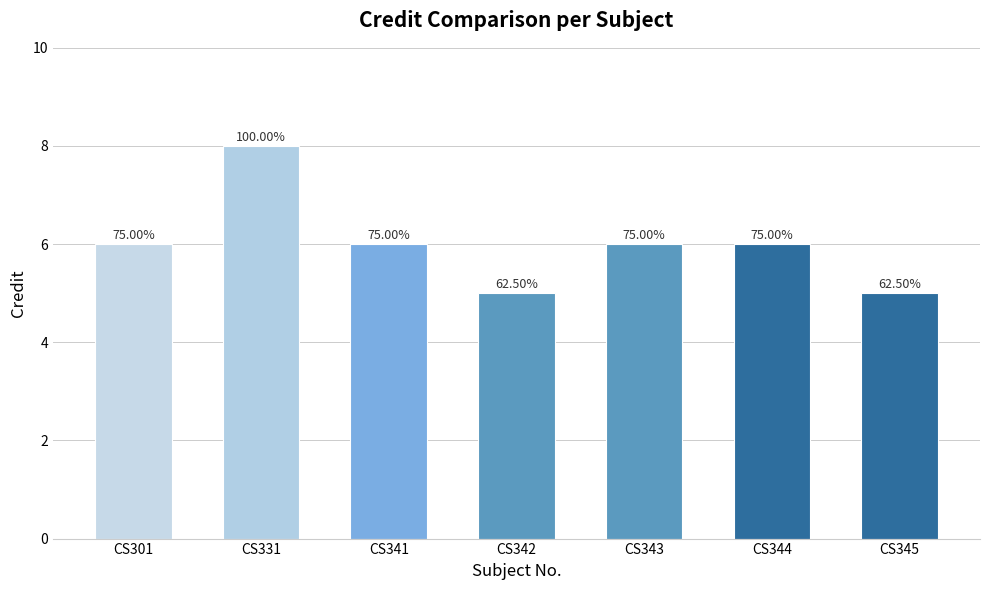

Reading left to right, transcribe all the data shown in this chart.

6	8	6	5	6	6	5